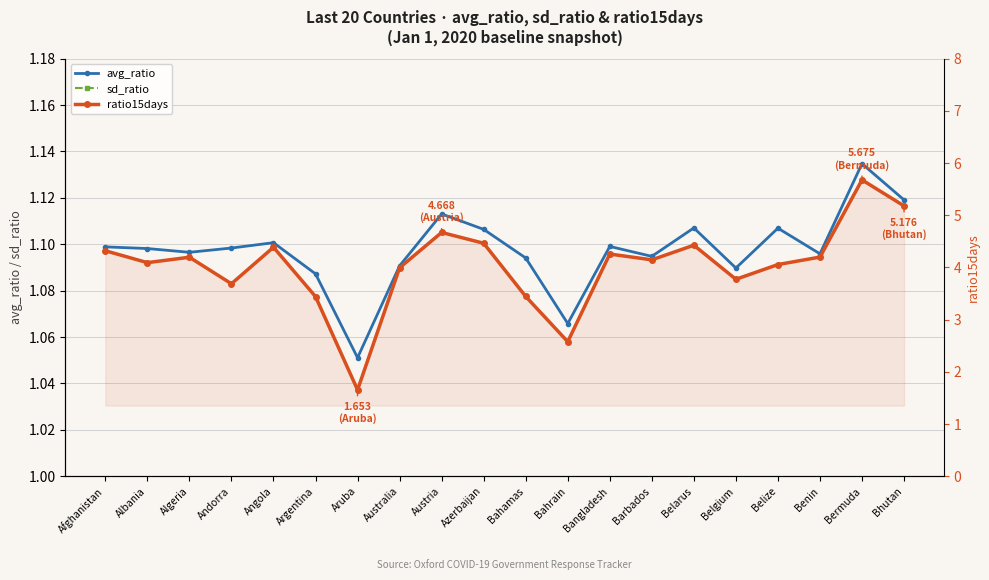

At which label is avg_ratio closest to 1?

Aruba